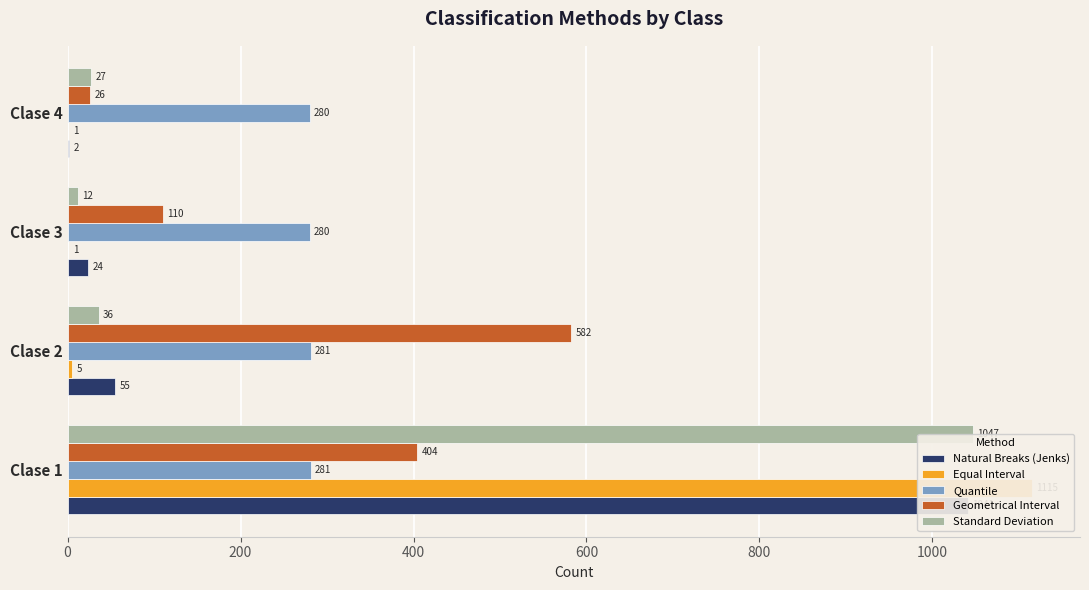

What is the average value of the Equal Interval series?

280